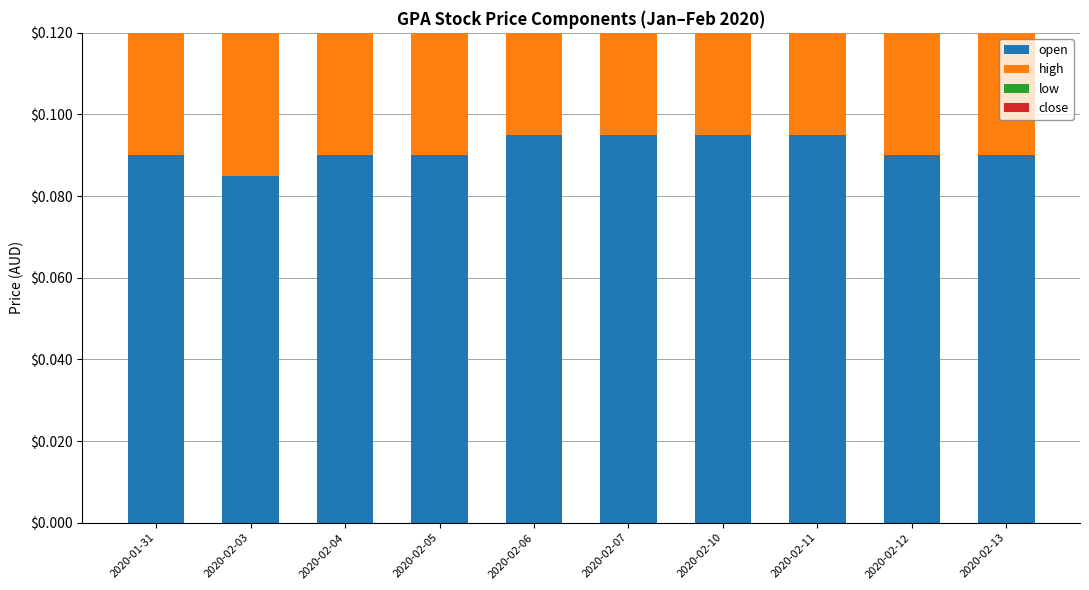

Where is low nearest to the value 0?

2020-02-03